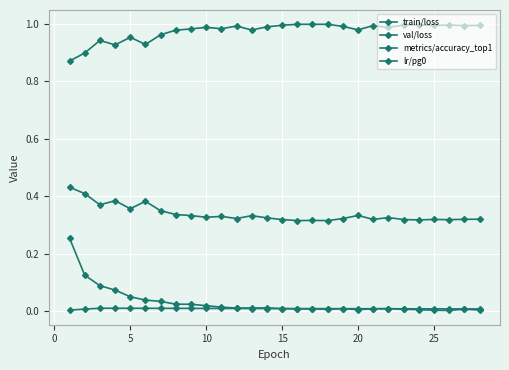

How many lines are shown in the chart?

4